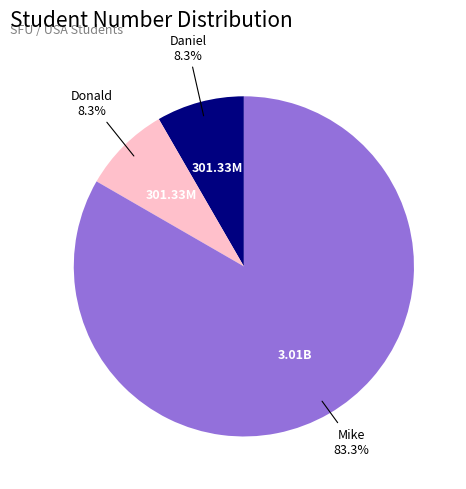

Which has a higher value, Mike or Daniel?

Mike